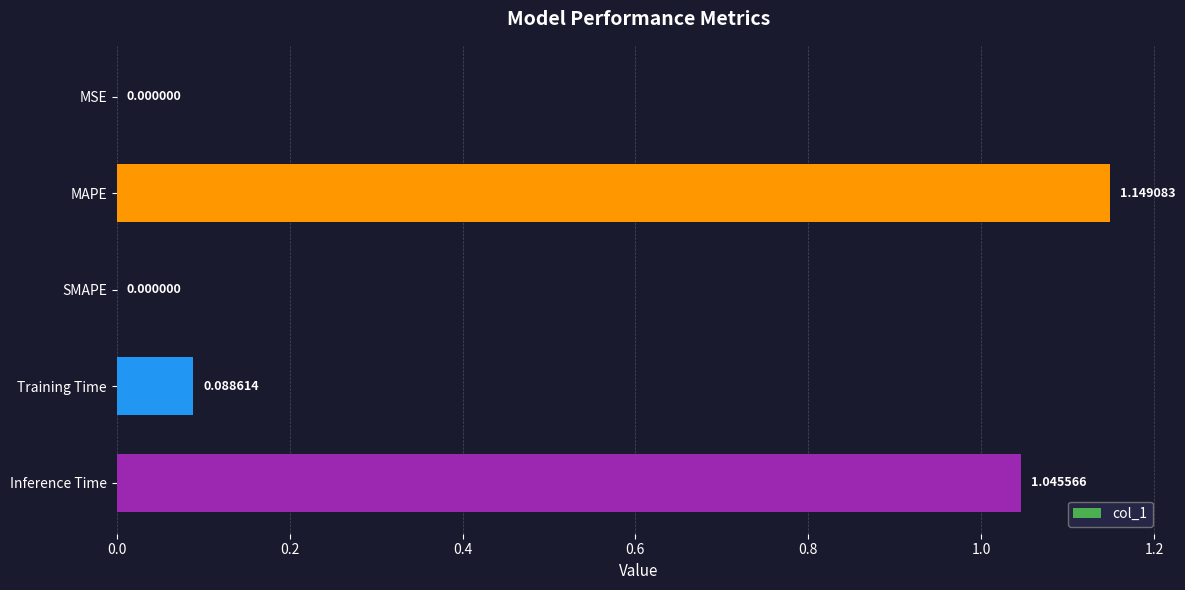

What is the change in value from MSE to Training Time?

+0.1